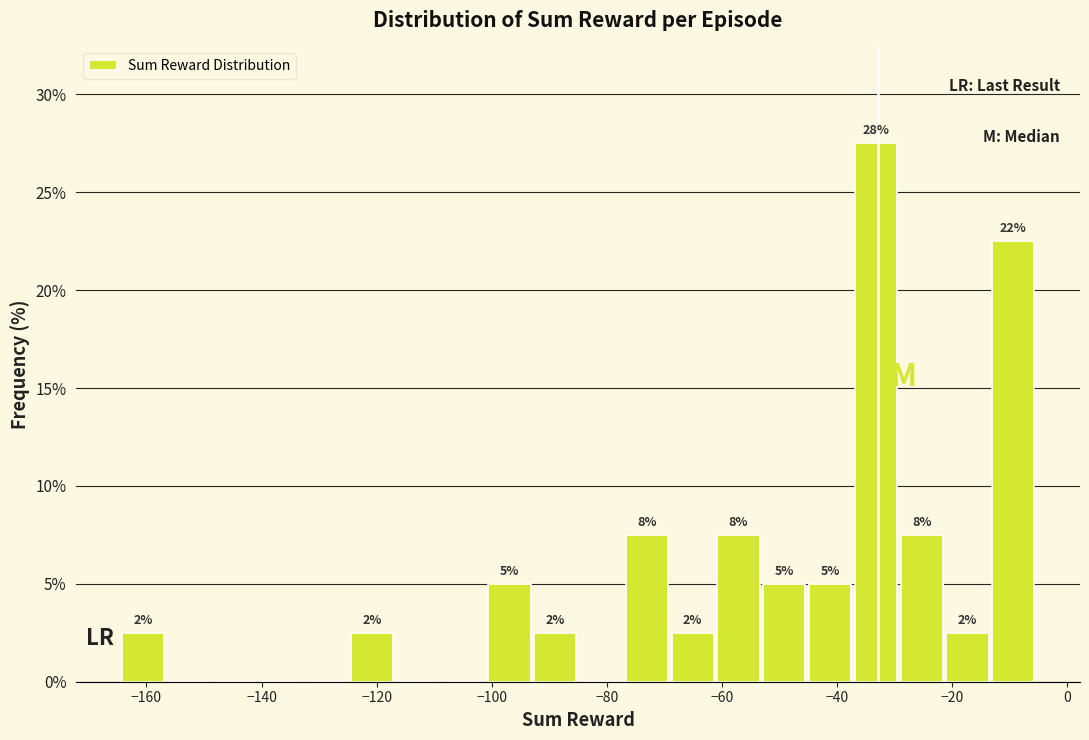

Read against the x-axis, roughly where is the centre of the tallest bar?

-34